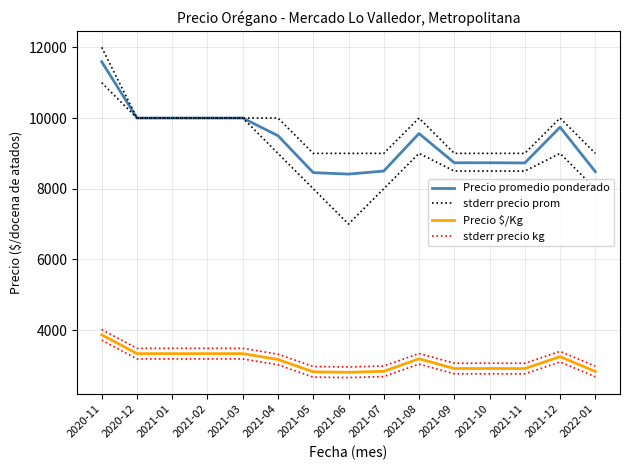

True or false: stderr precio prom has more than 1 points higher than both neighbors.

True